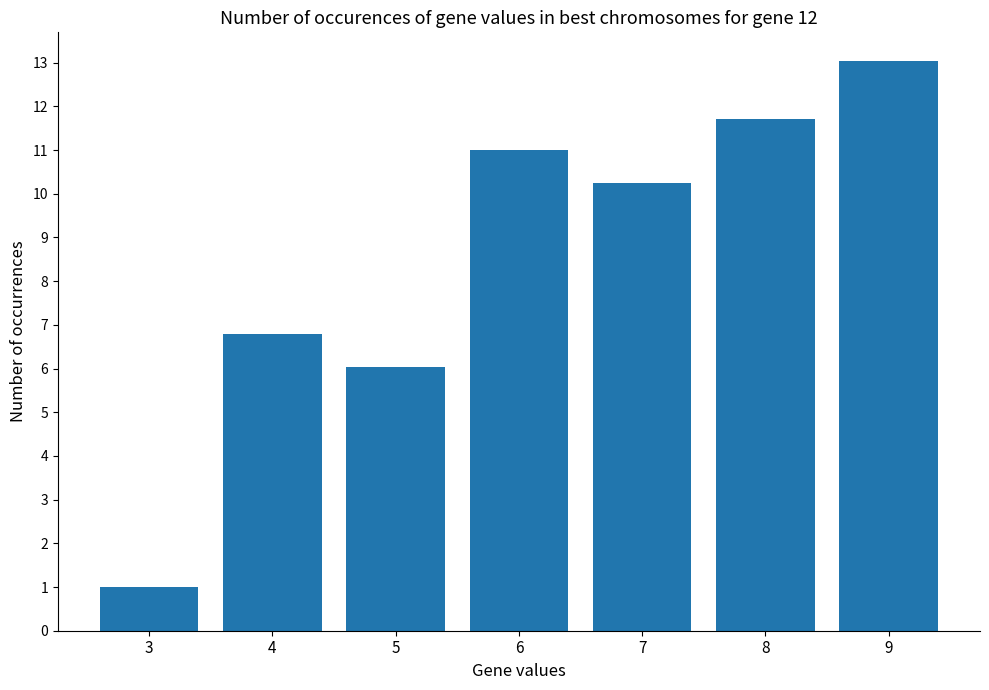

Rank the categories by value from lowest to highest.

3, 5, 4, 7, 6, 8, 9